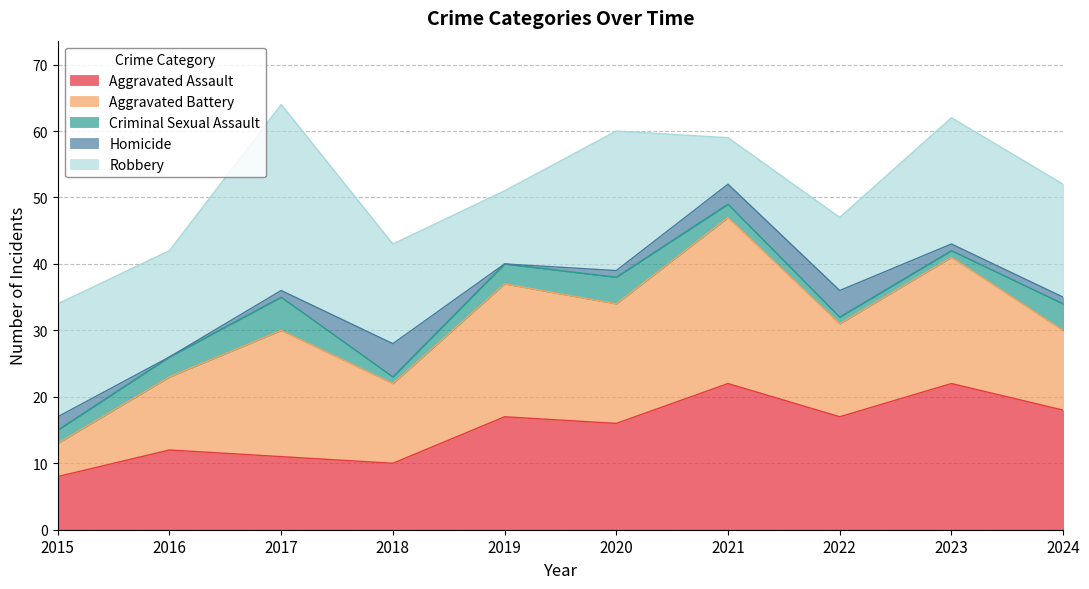

Reading left to right, transcribe all the data shown in this chart.

Aggravated Assault: 2015=8	2016=12	2017=11	2018=10	2019=17	2020=16	2021=22	2022=17	2023=22	2024=18
Aggravated Battery: 2015=5	2016=11	2017=19	2018=12	2019=20	2020=18	2021=25	2022=14	2023=19	2024=12
Criminal Sexual Assault: 2015=2	2016=3	2017=5	2018=1	2019=3	2020=4	2021=2	2022=1	2023=1	2024=4
Homicide: 2015=2	2016=0	2017=1	2018=5	2019=0	2020=1	2021=3	2022=4	2023=1	2024=1
Robbery: 2015=17	2016=16	2017=28	2018=15	2019=11	2020=21	2021=7	2022=11	2023=19	2024=17